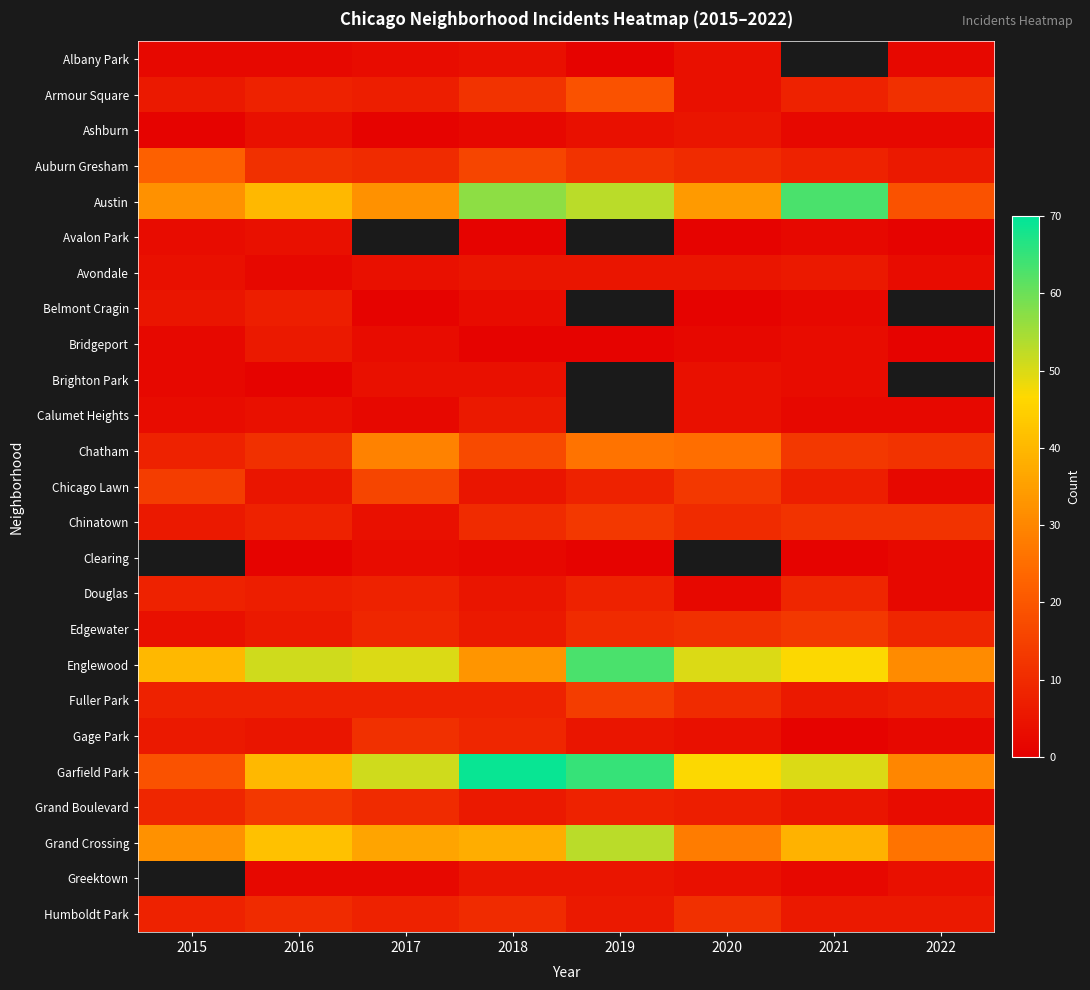

At which category is the sum across all series the highest?

2018